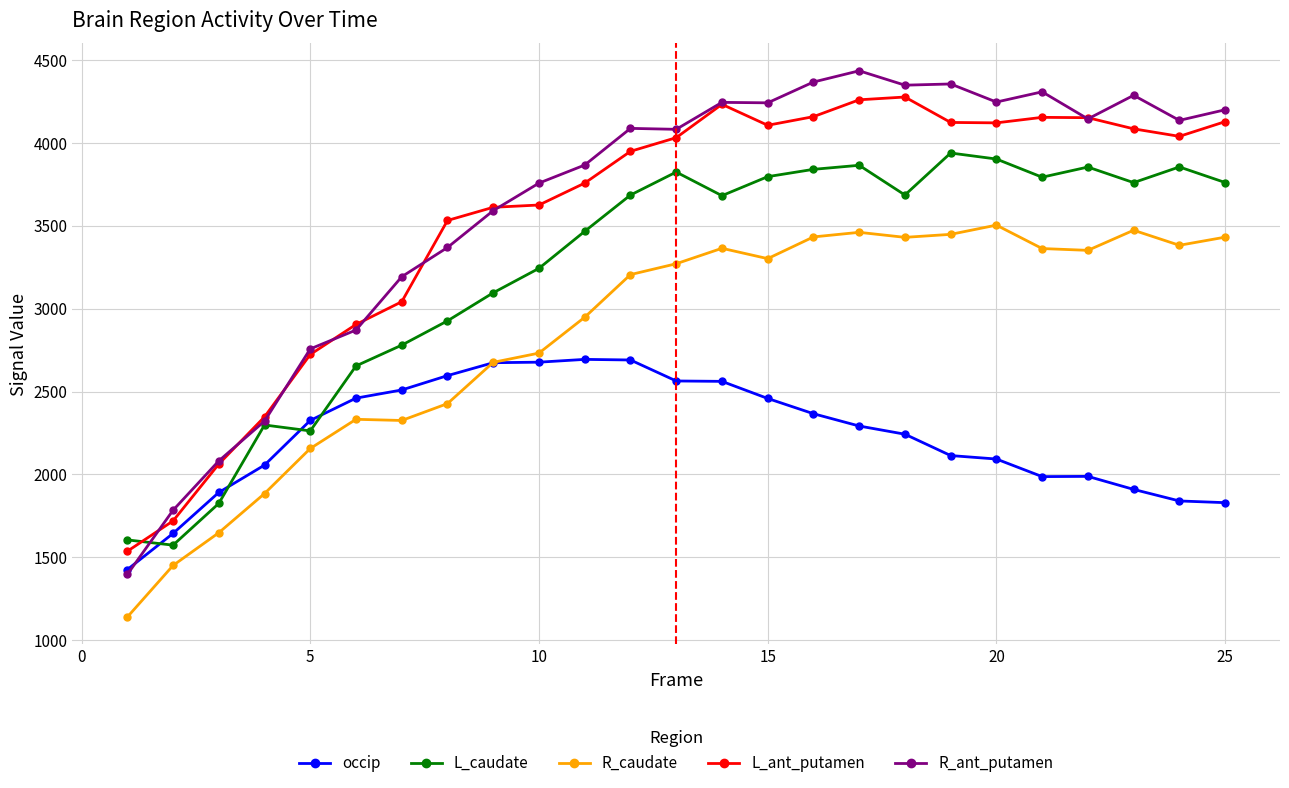

List the series in order of their peak value, highest first.

R_ant_putamen, L_ant_putamen, L_caudate, R_caudate, occip